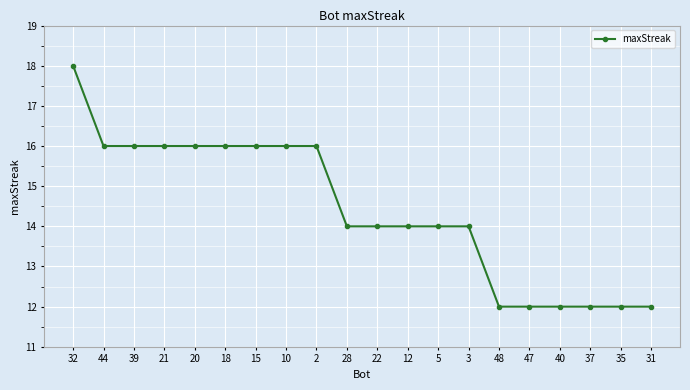

True or false: the data shows 16 at 18.

True